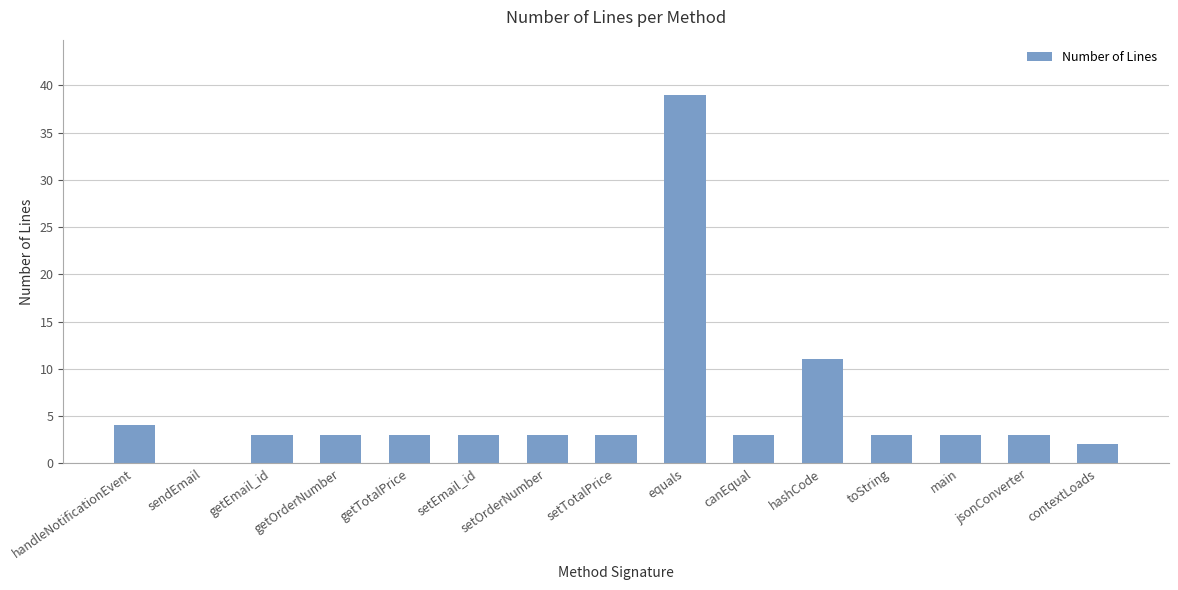

Reading left to right, list all the values displayed in this chart.

4	0	3	3	3	3	3	3	39	3	11	3	3	3	2